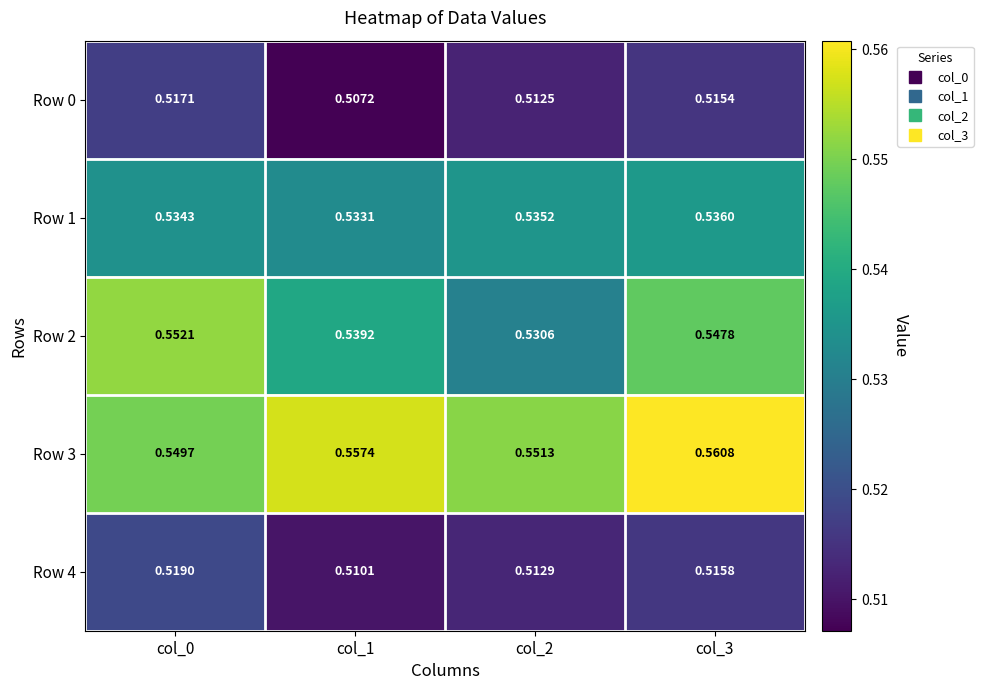

What is the total value across all series at col_2?

2.6